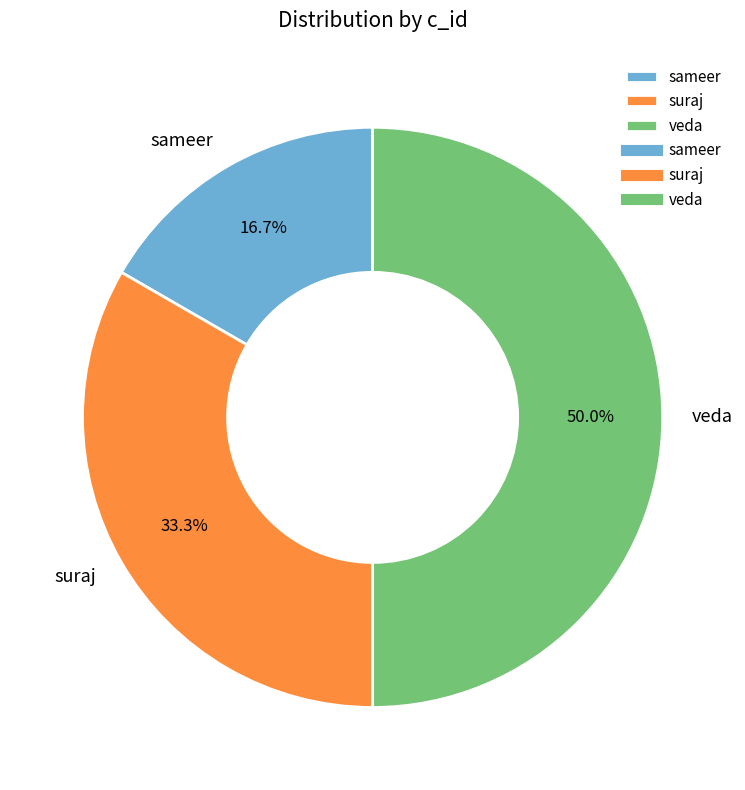

Does suraj account for over 50% of the chart?

No